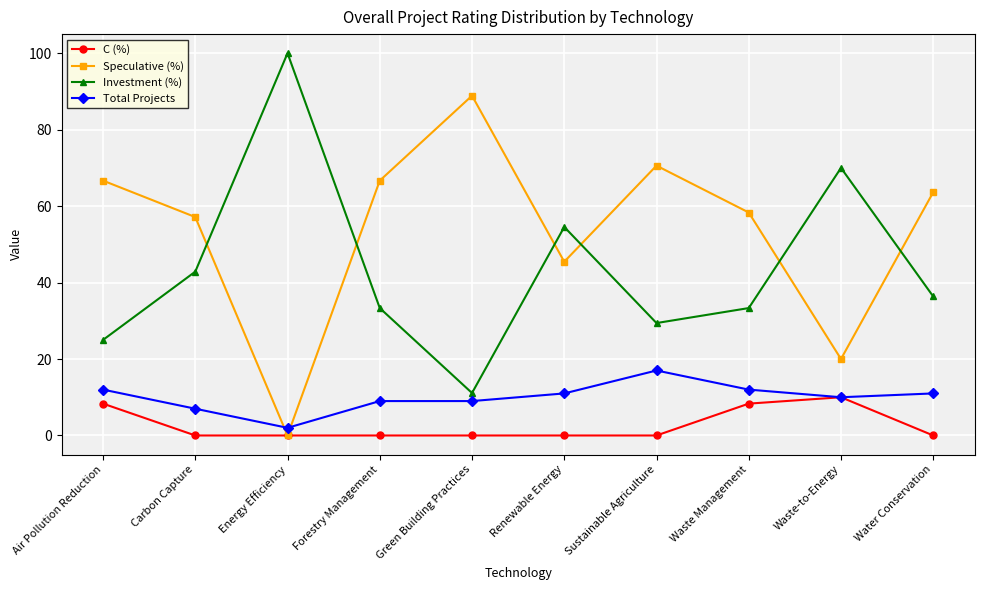

True or false: Investment (%) and C (%) cross at least once.

False